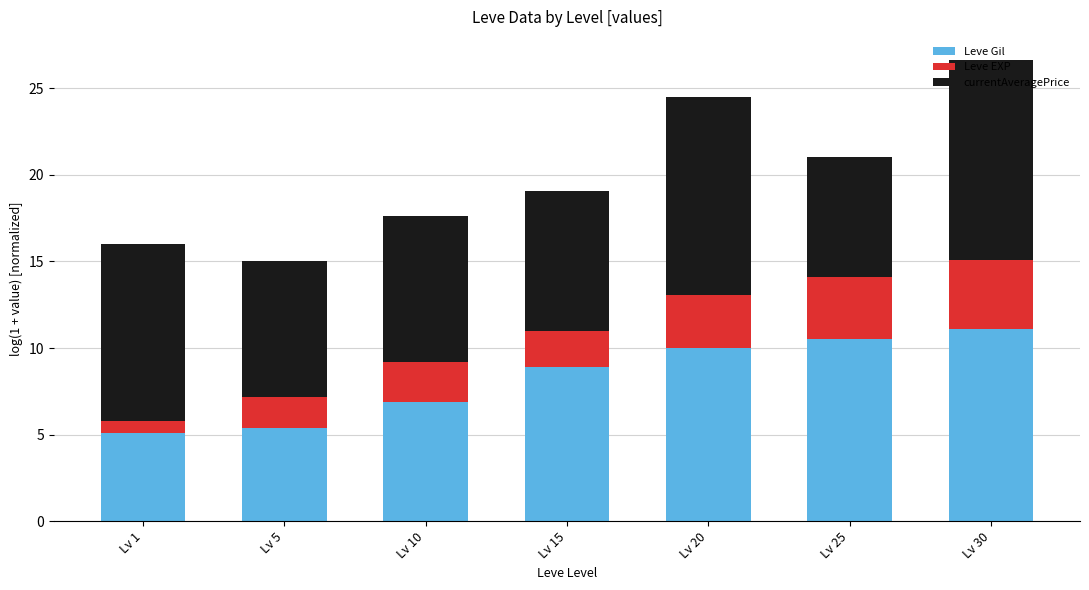

At which category is the sum across all series the highest?

Lv 30